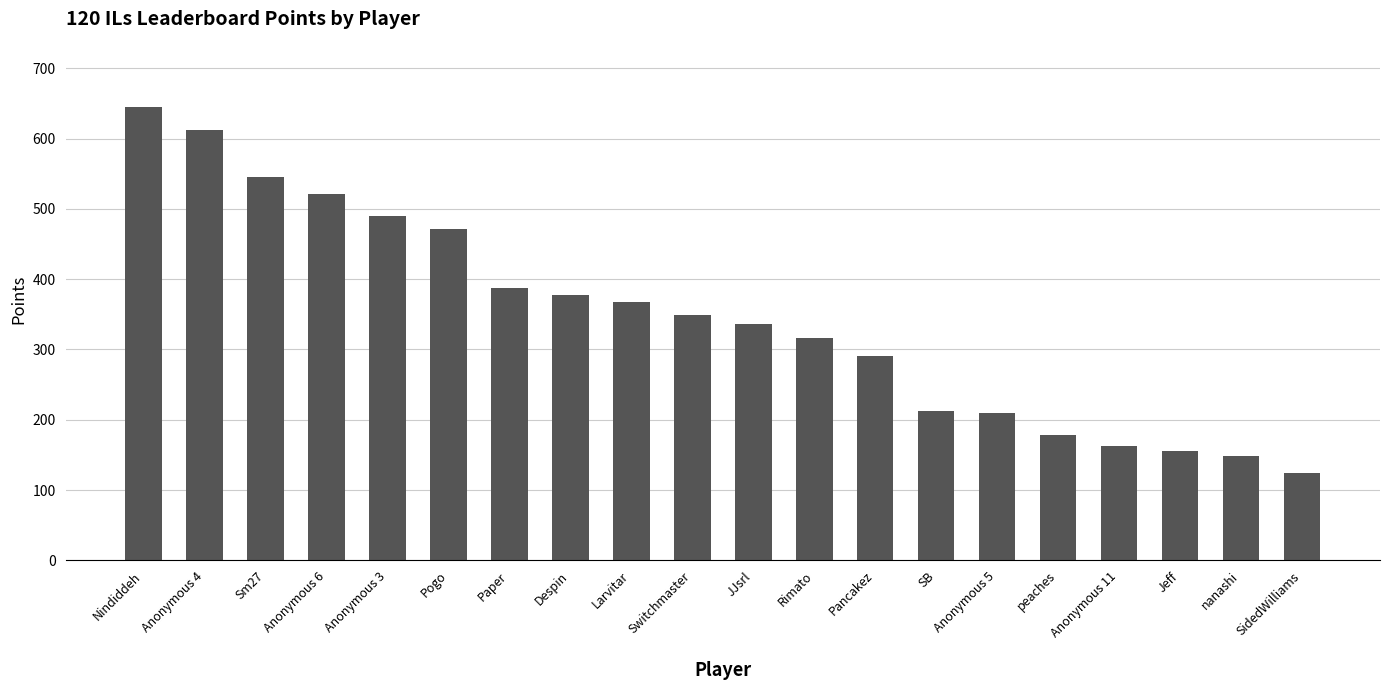

What is the label of the 8th bar from the left?

Despin